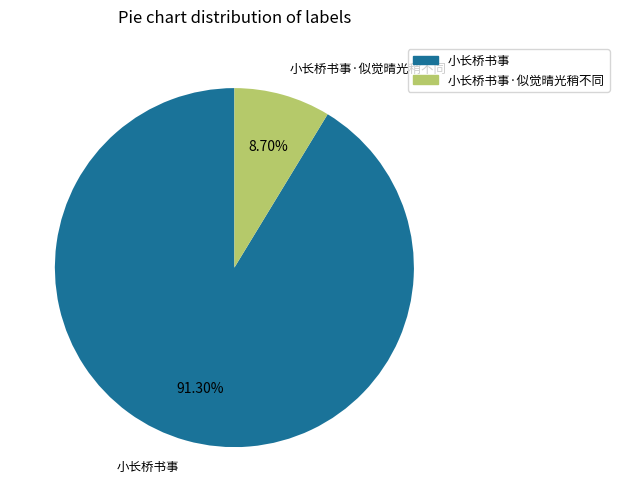

Is the sum of 小长桥书事·似觉晴光稍不同 and 小长桥书事 greater than half?

Yes